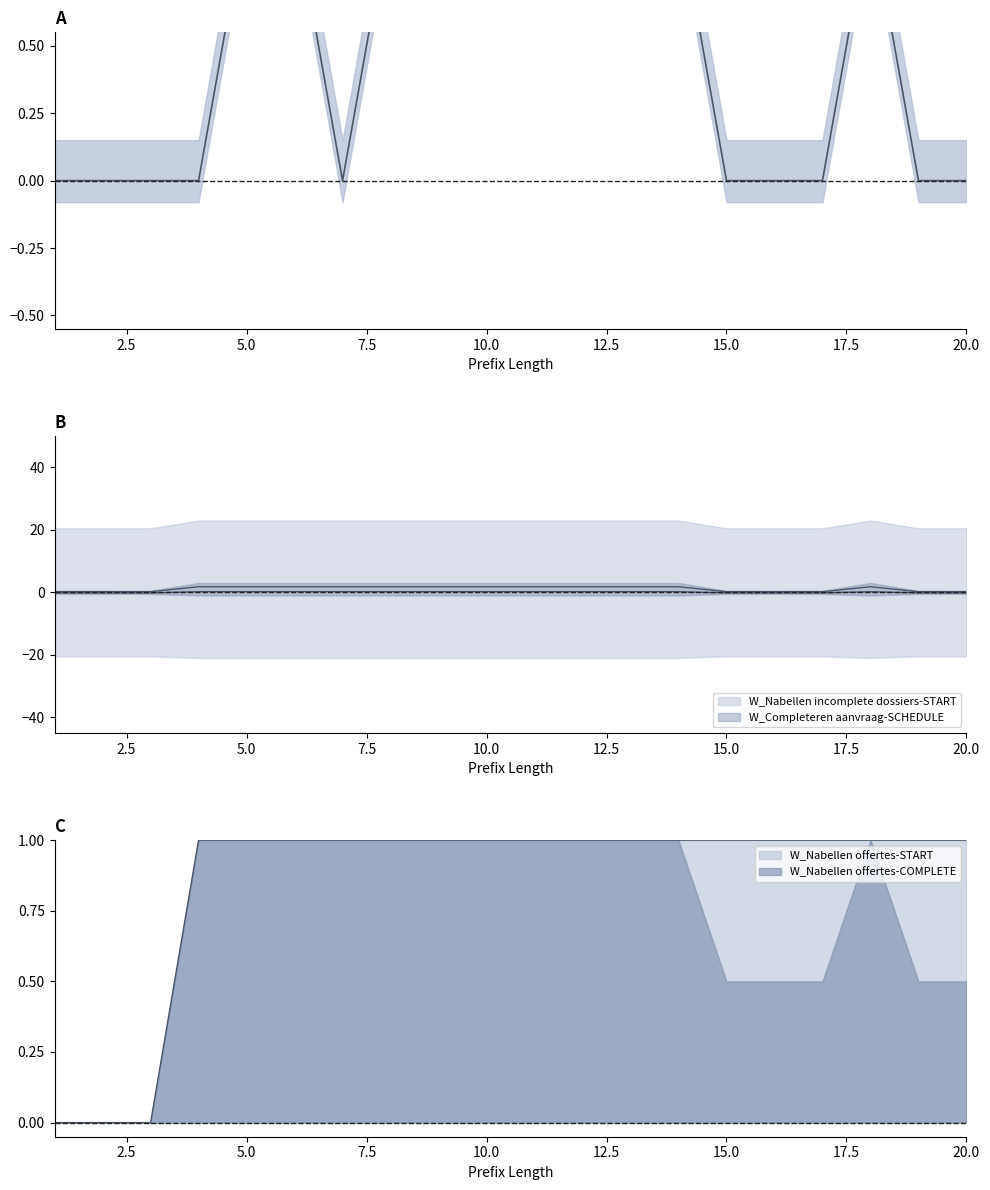

At which category does the chart reach its minimum across all series?

1